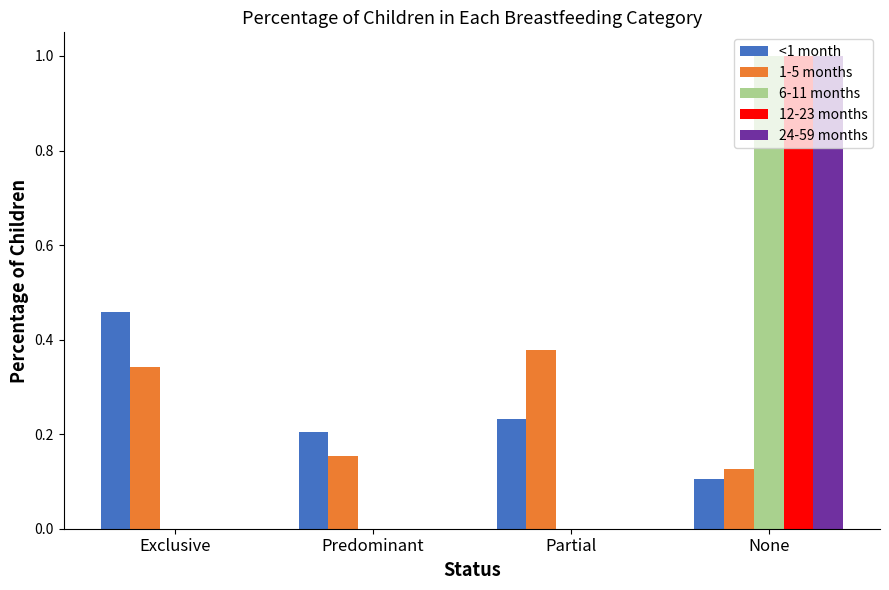

Which series changed the most between Predominant and Partial?

1-5 months